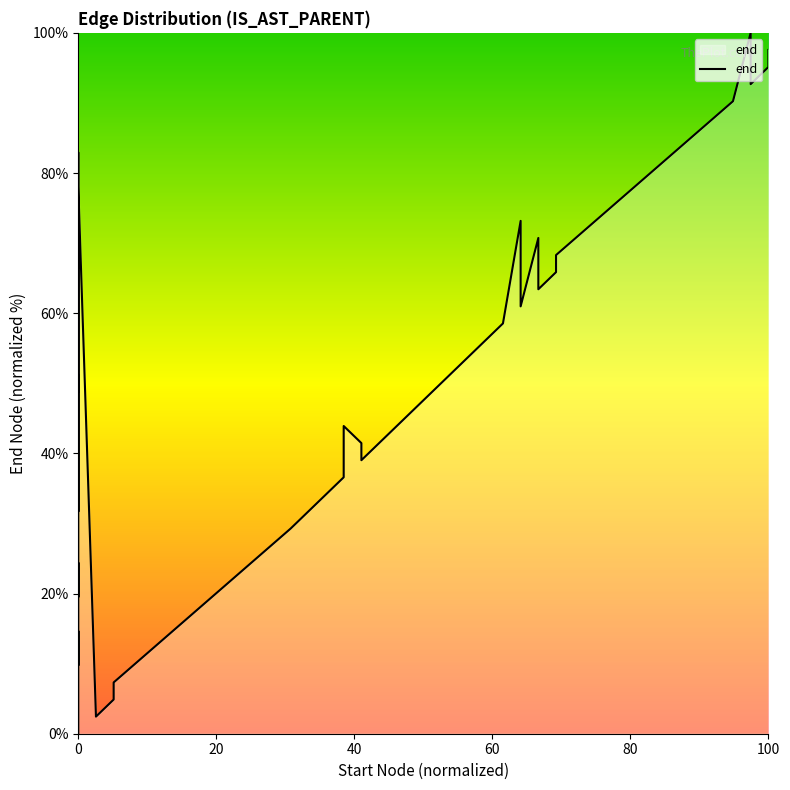

How many values exceed 48?

20